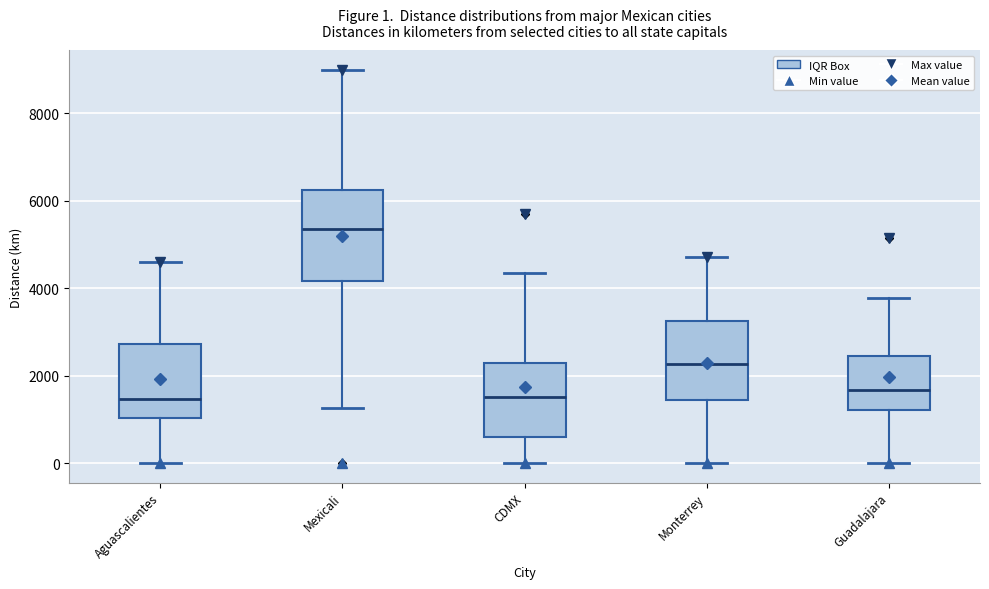

Comparing the boxes themselves (not the whiskers), which one is the tallest?

Mexicali